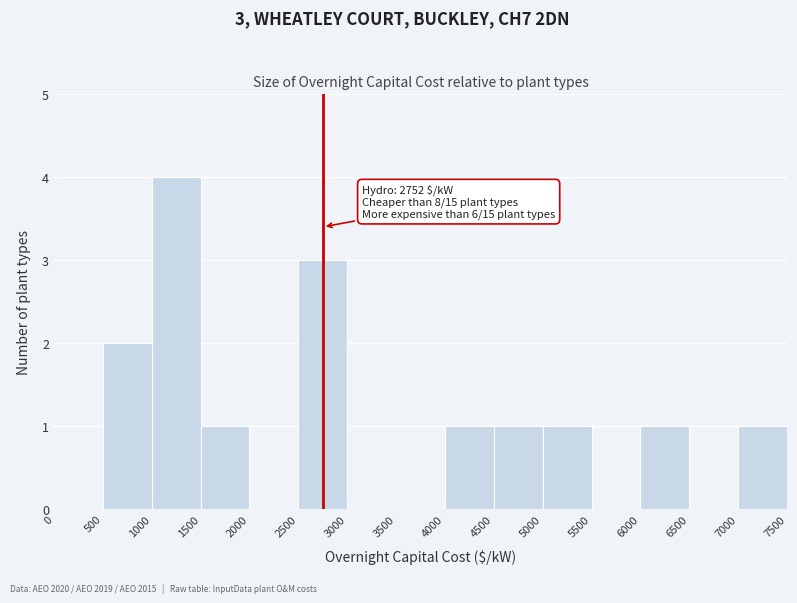

Over which range of the x-axis is the bar tallest?

1000 to 1500